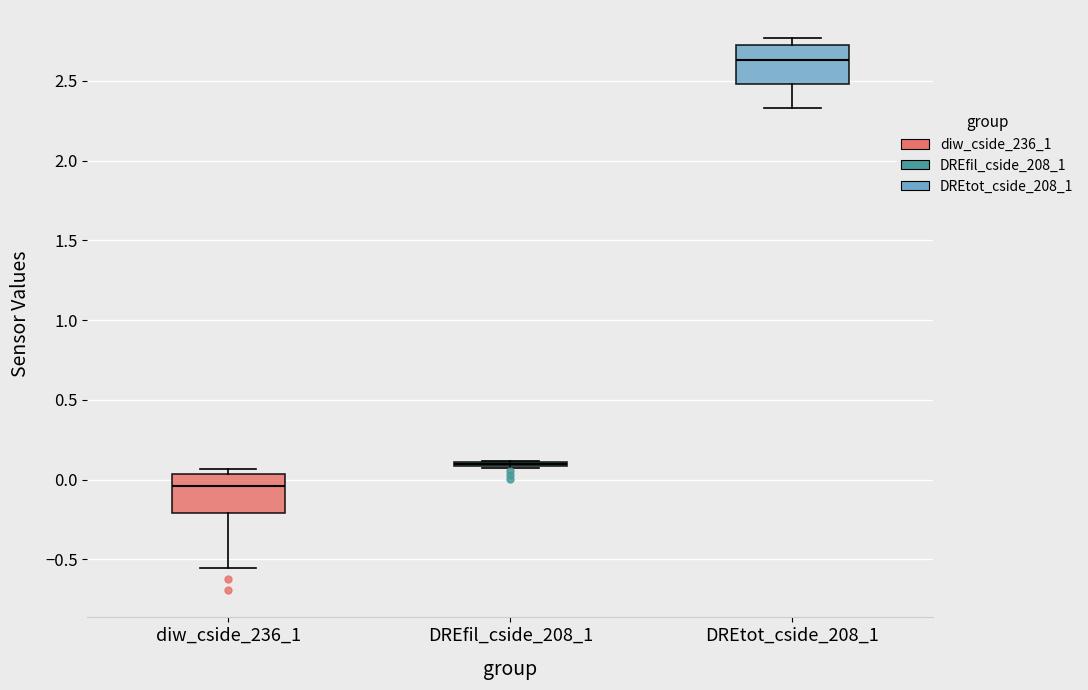

Reading left to right, read every box against the y-axis: the position of its median line, the range the box covers, and the ends of its whiskers. The values are not printed on the chart, so give them approximately, as read against the axis.

diw_cside_236_1: median -0.05, box -0.20 to 0.05, whiskers -0.55 to 0.05 (just above the box's upper edge)
DREfil_cside_208_1: box collapsed to a line at 0.10, whiskers 0.05 to 0.10
DREtot_cside_208_1: median 2.65, box 2.50 to 2.75, whiskers 2.35 to 2.75 (just above the box's upper edge)